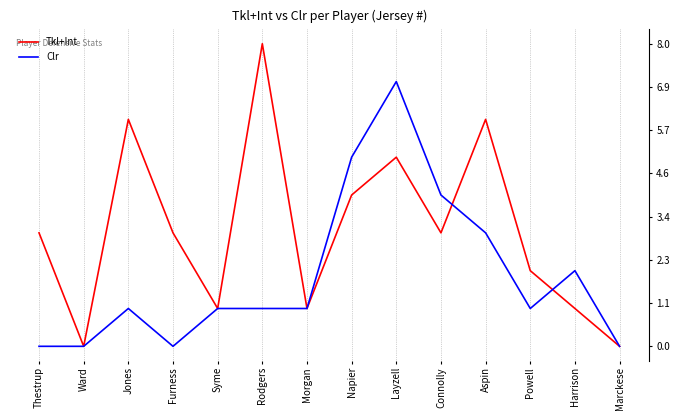

Rank the categories by Tkl+Int value from highest to lowest.

Rodgers, Jones, Aspin, Layzell, Napier, Thestrup, Furness, Connolly, Powell, Syme, Morgan, Harrison, Ward, Marckese